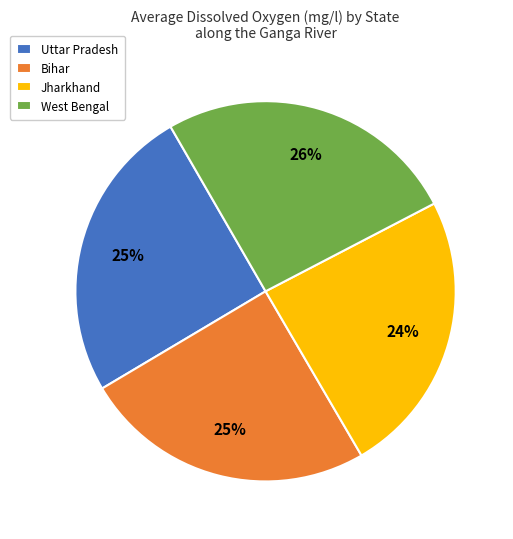

Does Jharkhand represent more than half of the total?

No